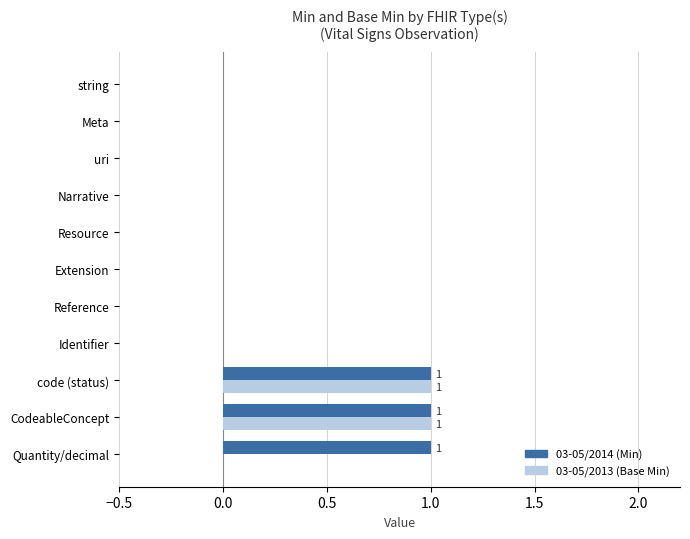

The 03-05/2013 (Base Min) series shows 1 at Extension. True or false?

False